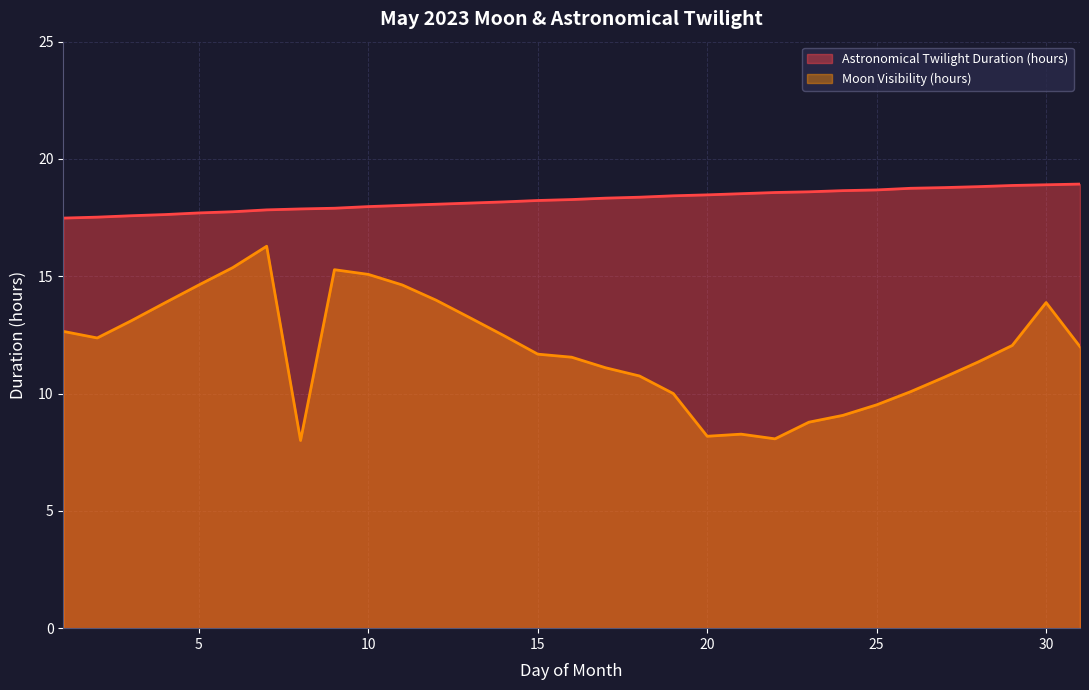

How many lines are shown in the chart?

2